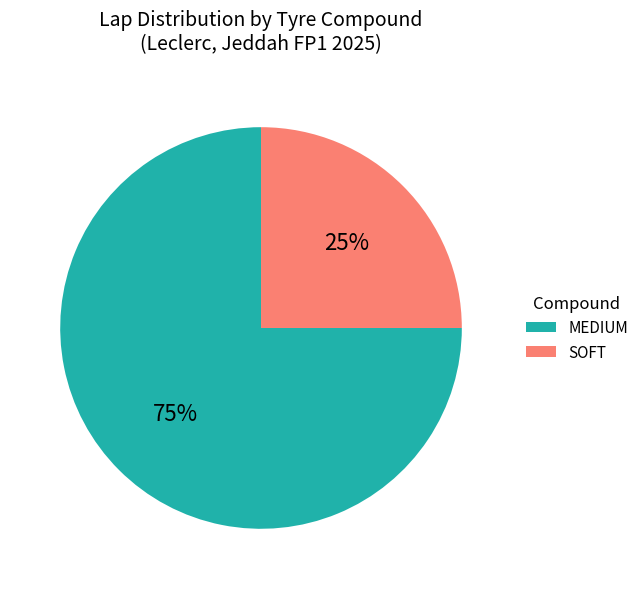

Which has a higher value, SOFT or MEDIUM?

MEDIUM